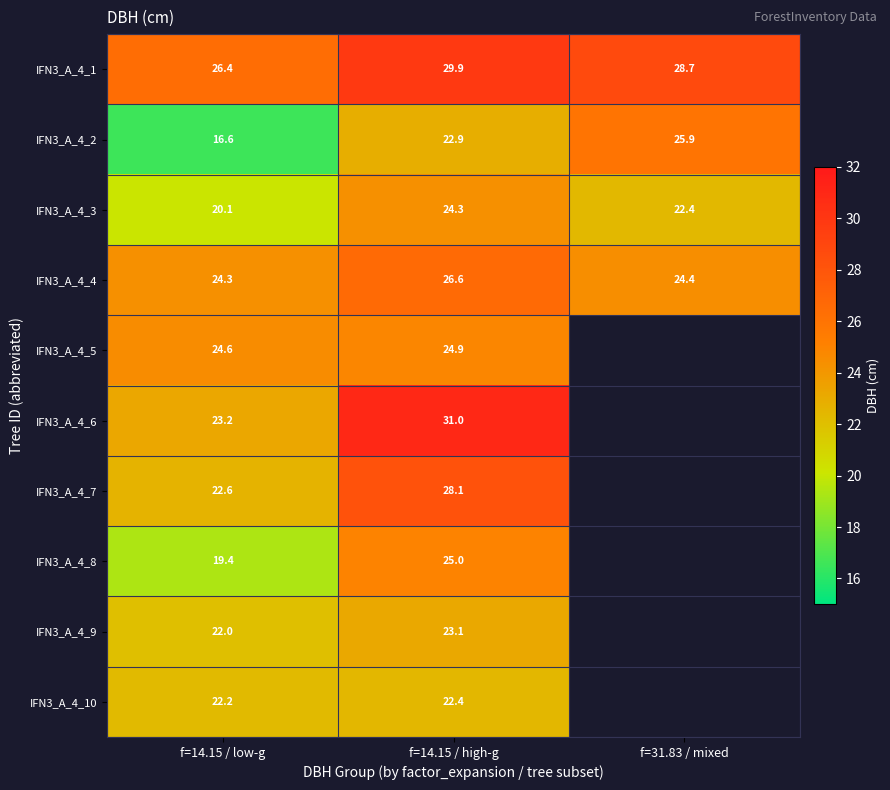

Is the value of IFN3_A_4_2 at f=14.15 / low-g greater than the value of IFN3_A_4_5 at f=14.15 / high-g?

No